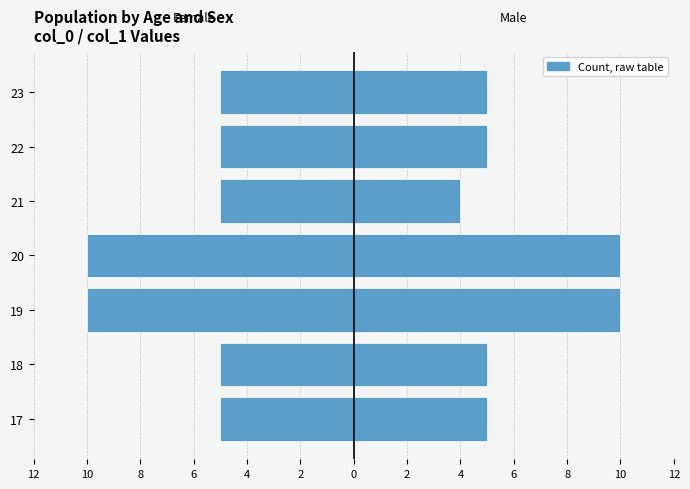

What is the highest value of the Female series?

-5